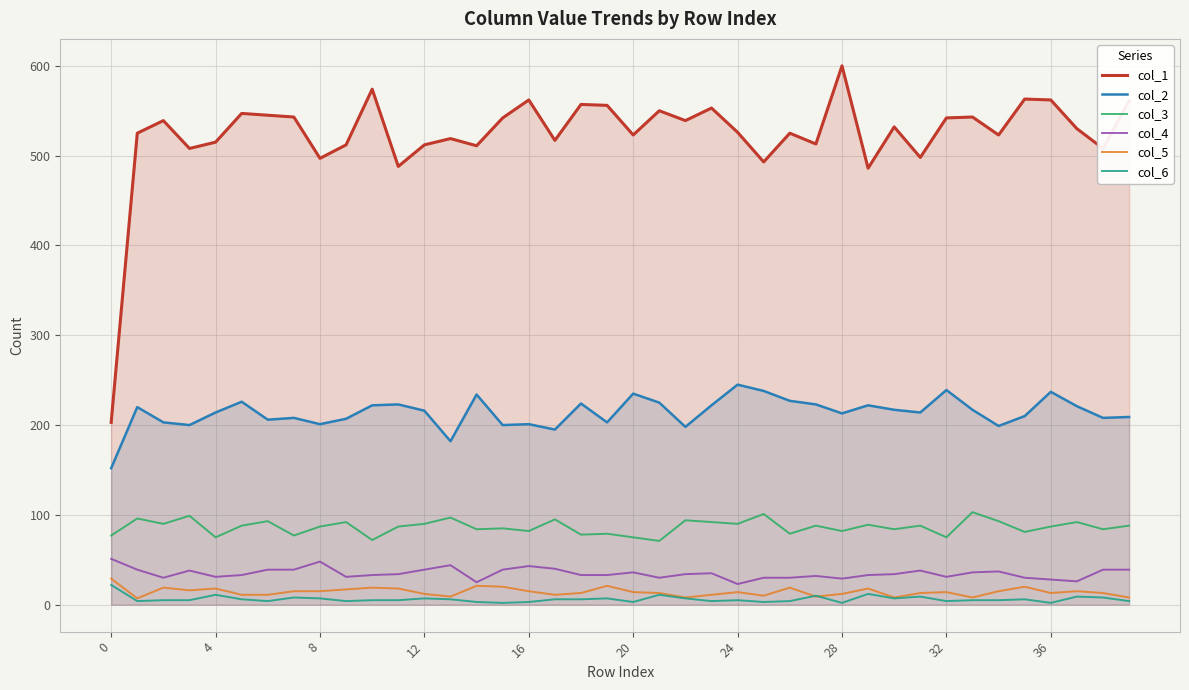

What is the minimum value shown in the chart?

2